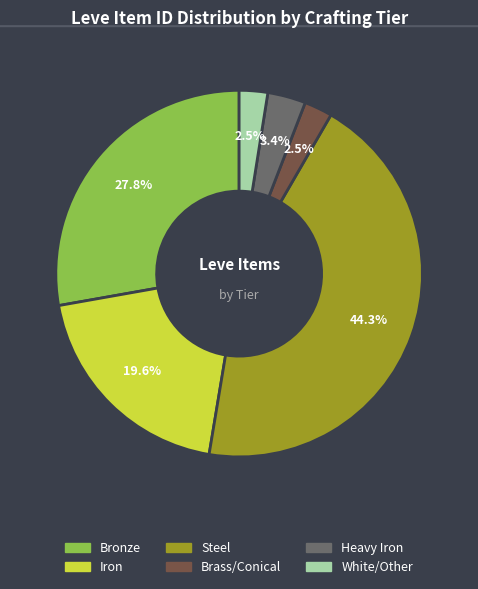

How many segments does this pie chart have?

6